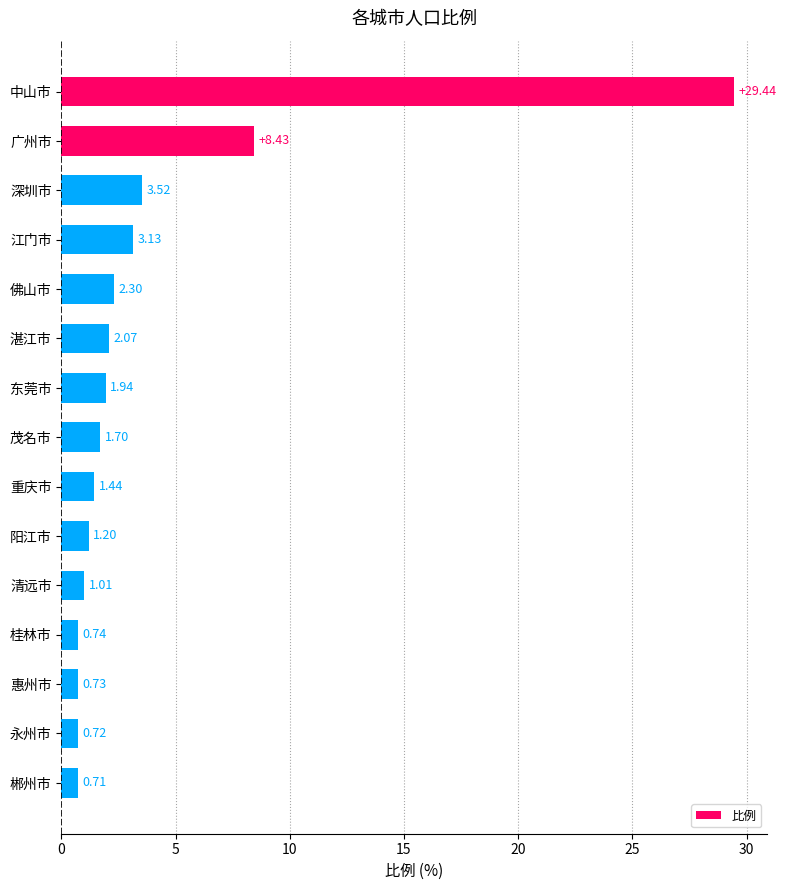

Approximately how many times larger is the value at 广州市 compared to 深圳市?

2.4